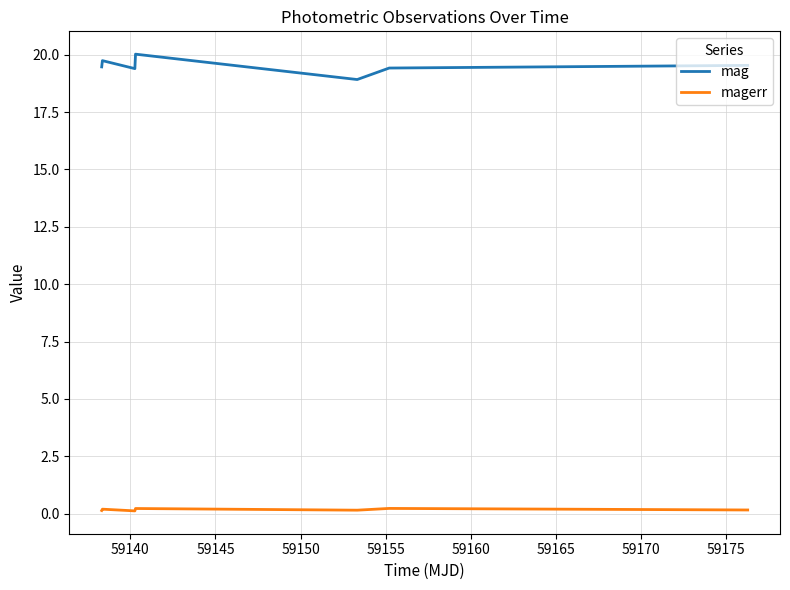

True or false: magerr and mag cross at least once.

False